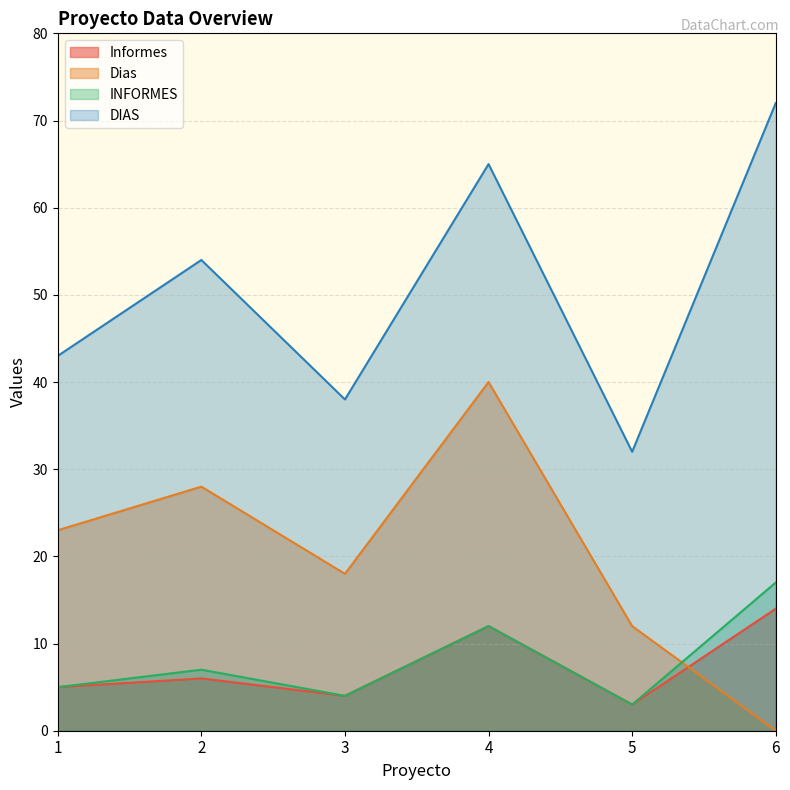

How many lines are shown in the chart?

4